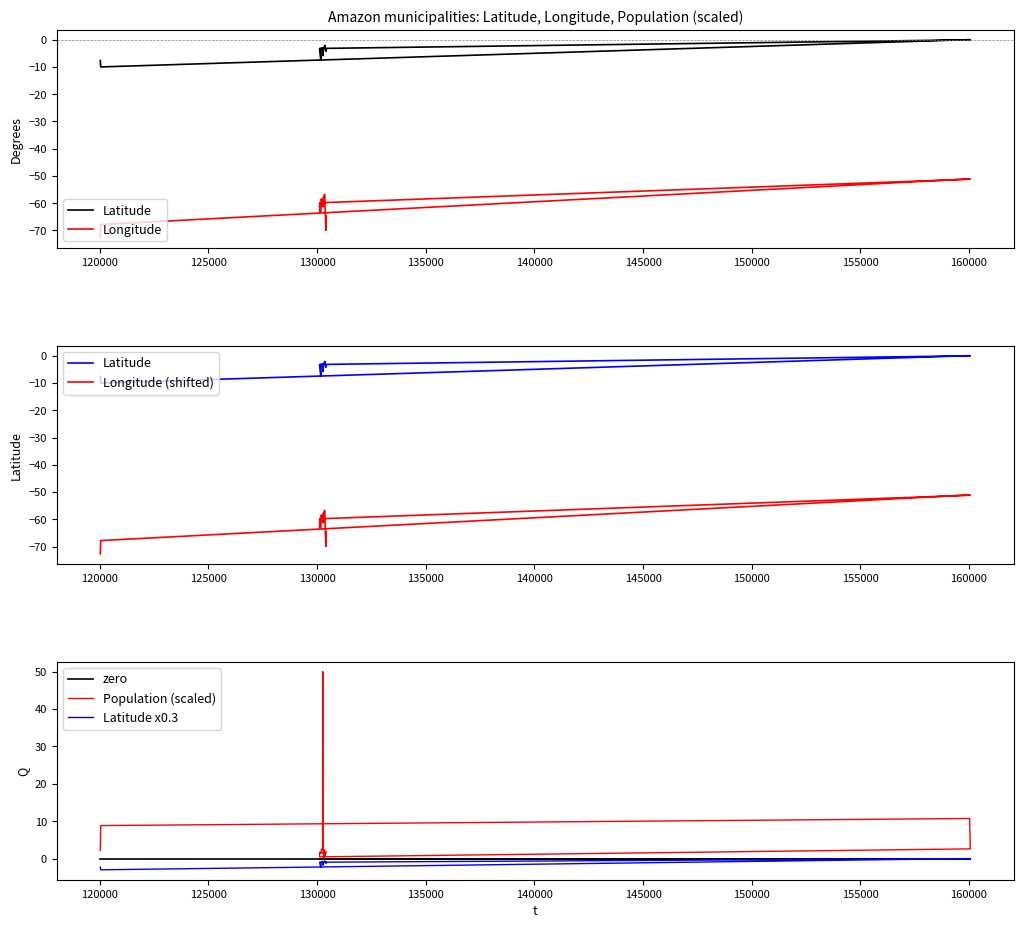

In Latitude x0.3, how many points are lower than both neighbors (excluding endpoints)?

6